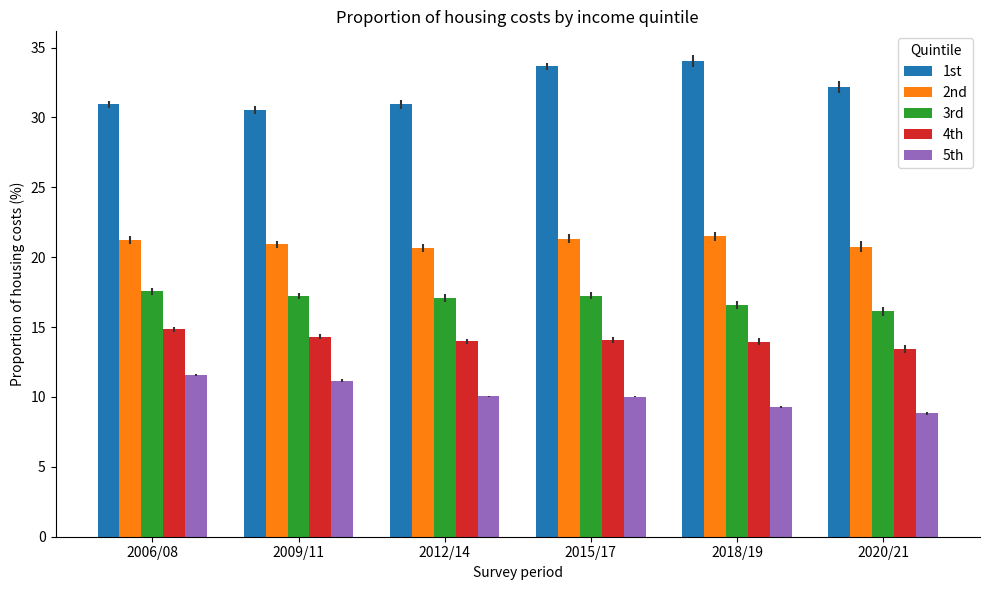

What is the smallest value displayed?

8.8